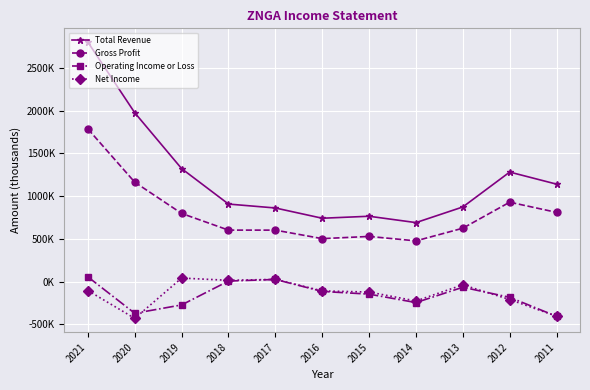

True or false: Operating Income or Loss and Gross Profit intersect in this chart.

False